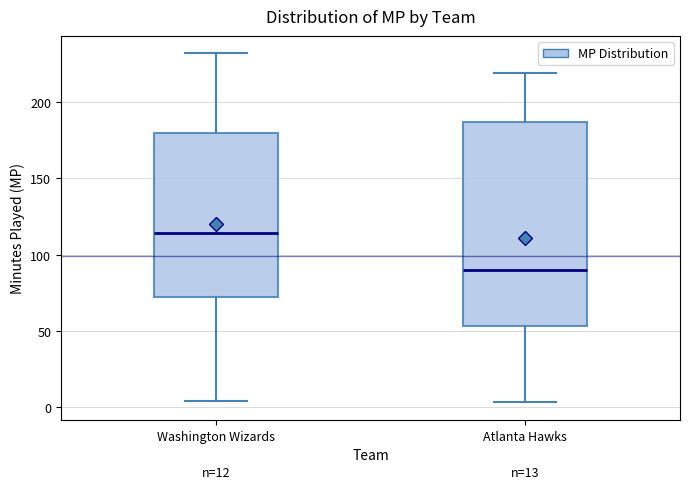

Which box is the tallest, from its lower edge to its upper edge?

Atlanta Hawks